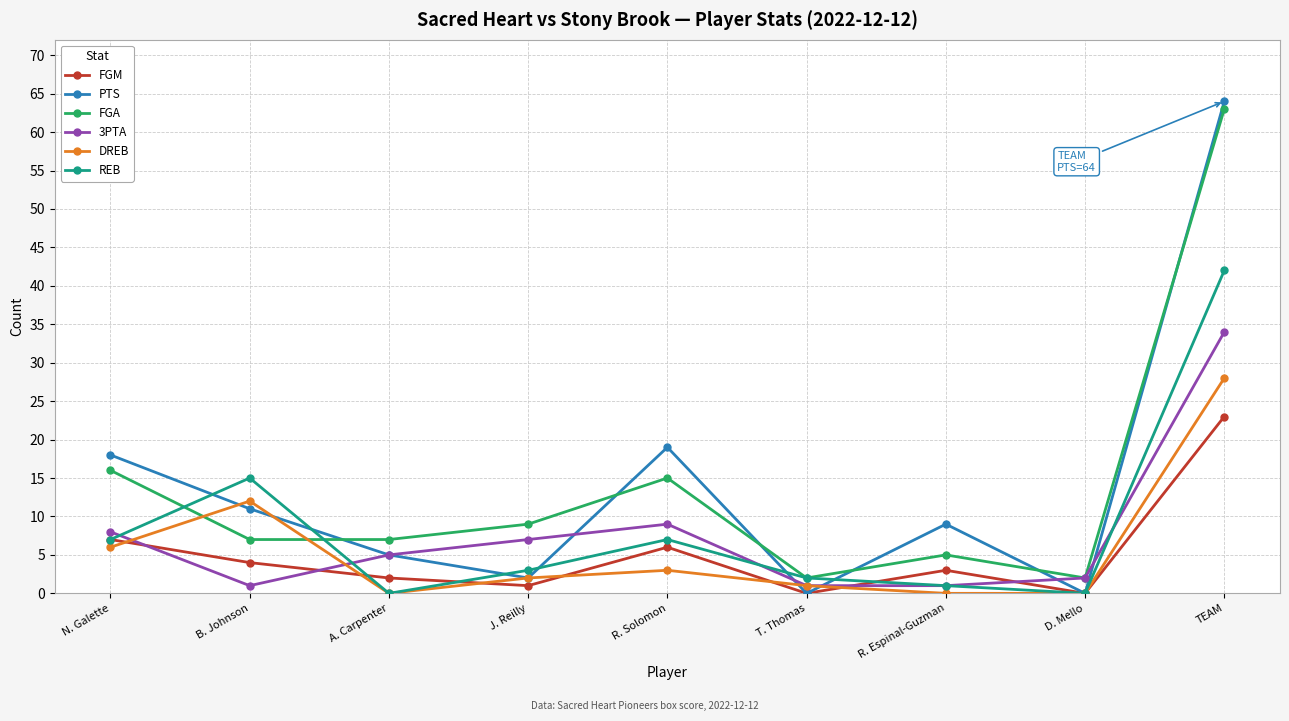

Which series has the widest spread of values?

PTS